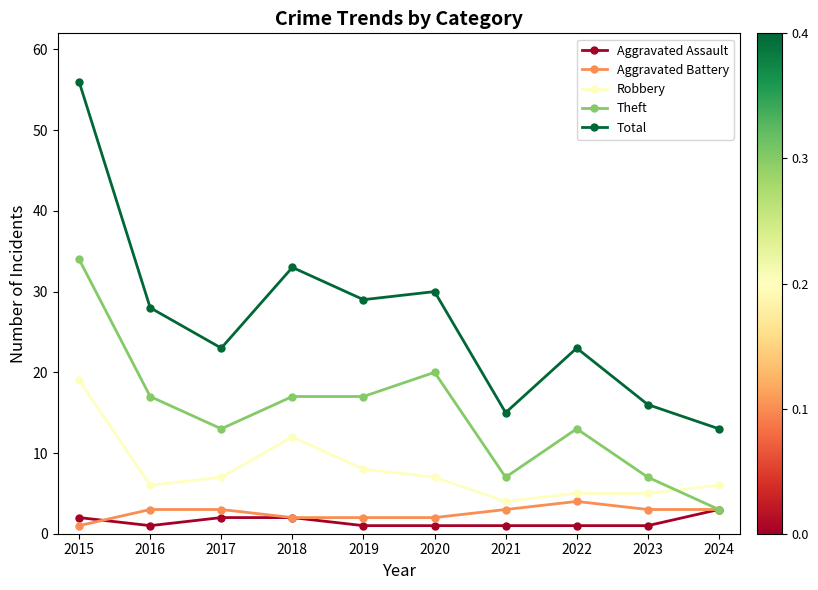

The value of Robbery at 2015 is 29. True or false?

False